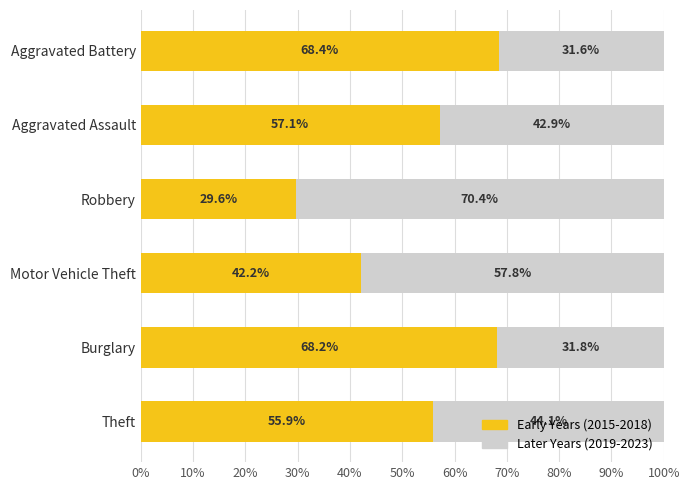

List the labels in order of Early Years (2015-2018) value, smallest first.

Robbery, Motor Vehicle Theft, Theft, Aggravated Assault, Burglary, Aggravated Battery